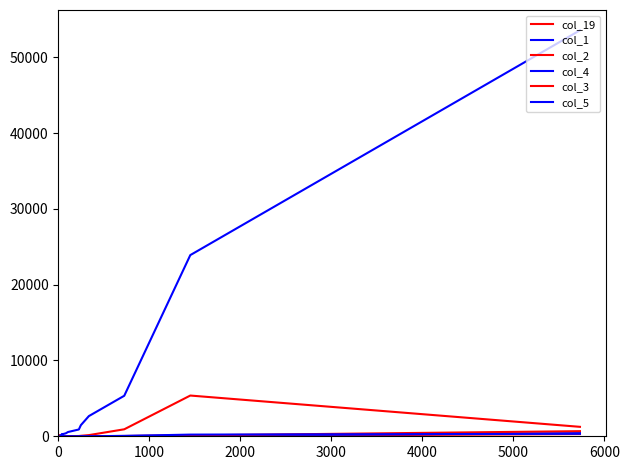

True or false: col_3 has a value of 0 at 14.

False